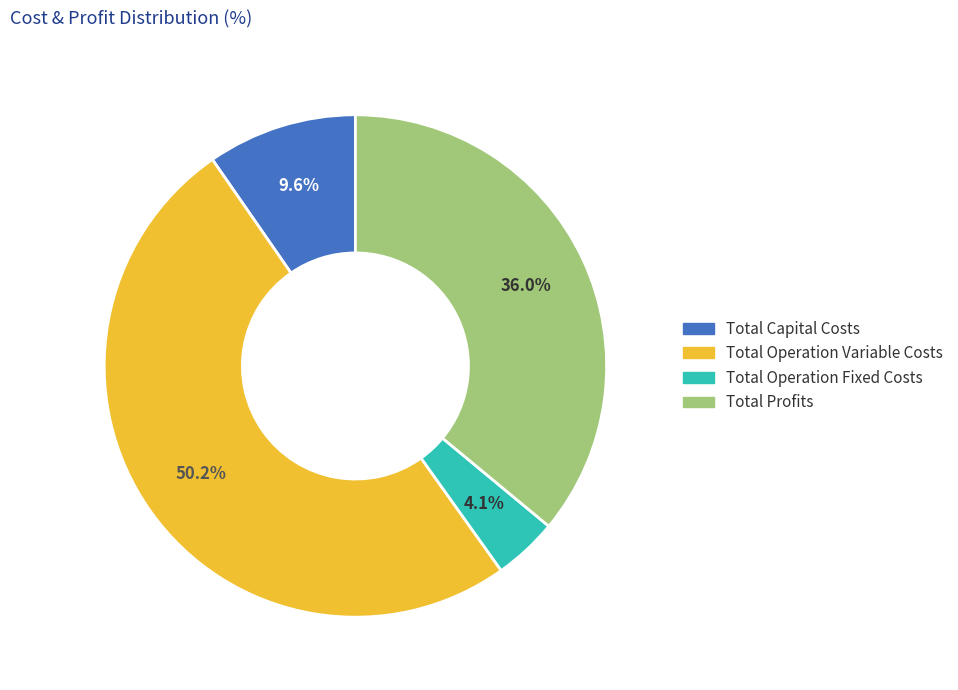

To the nearest percent, what is the combined percentage of Total Capital Costs and Total Profits?

46%